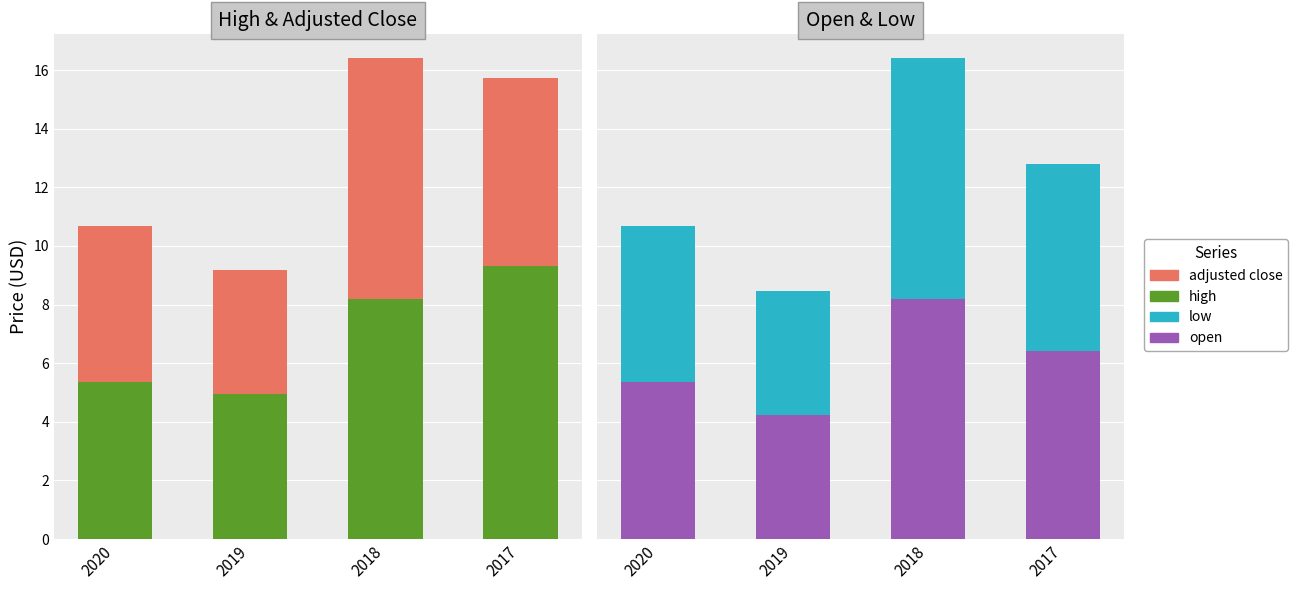

Which series has the largest range (max minus min)?

high